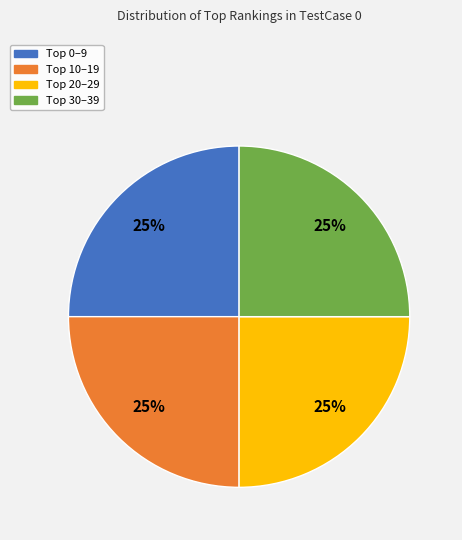

To the nearest percent, what is the average slice percentage?

25%